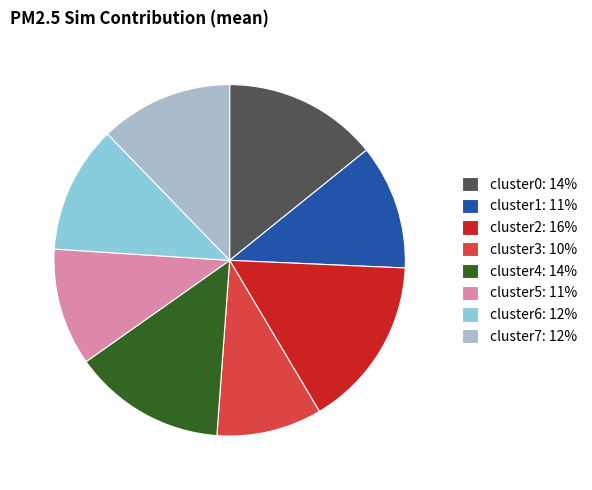

Does cluster3: 10% represent more than half of the total?

No